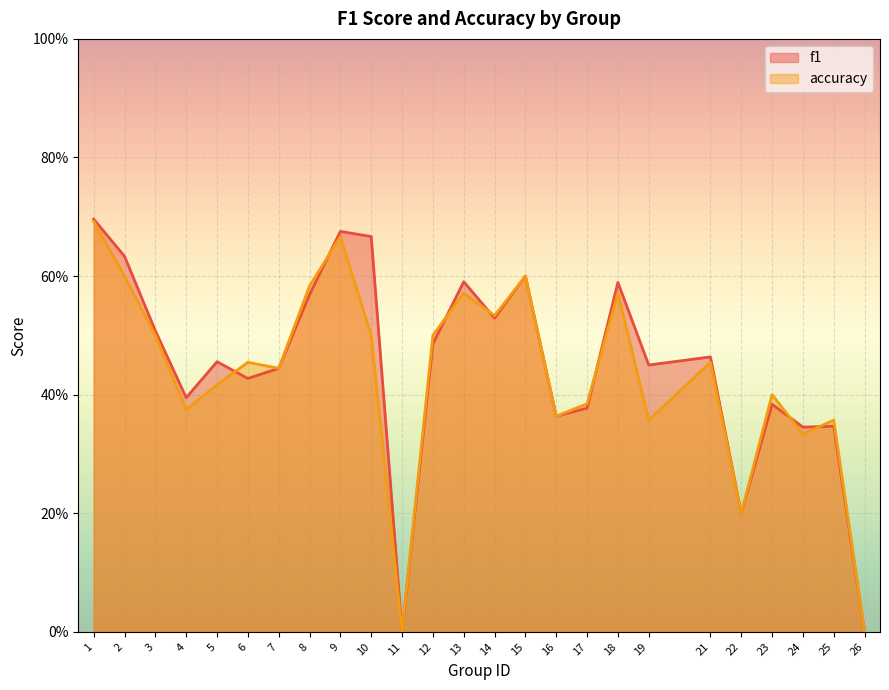

Is the value of f1 at 7 greater than the value of accuracy at 7?

No